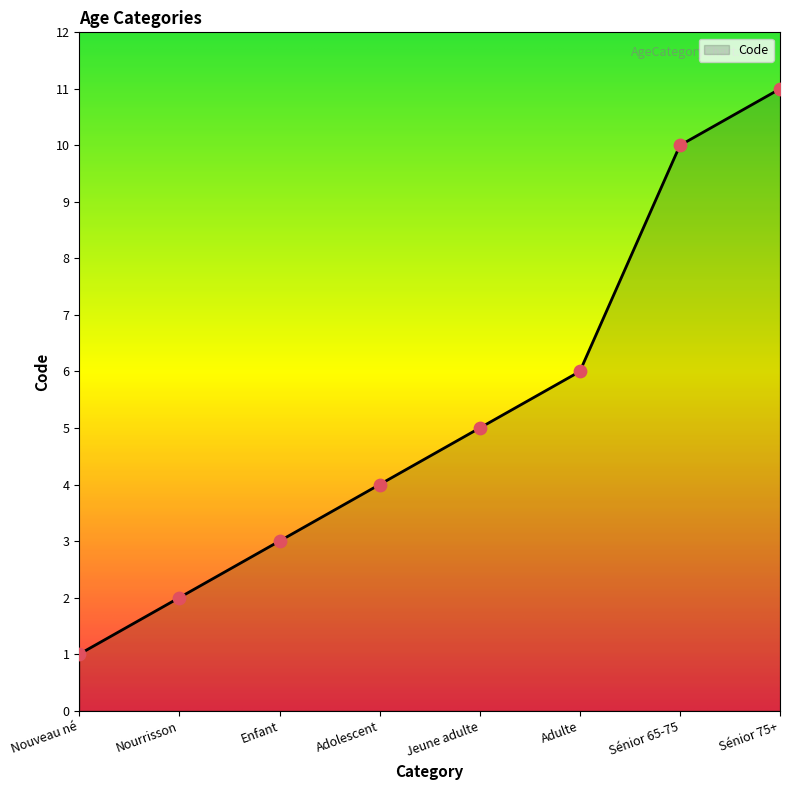

Which has a higher value, Sénior 75+ or Sénior 65-75?

Sénior 75+